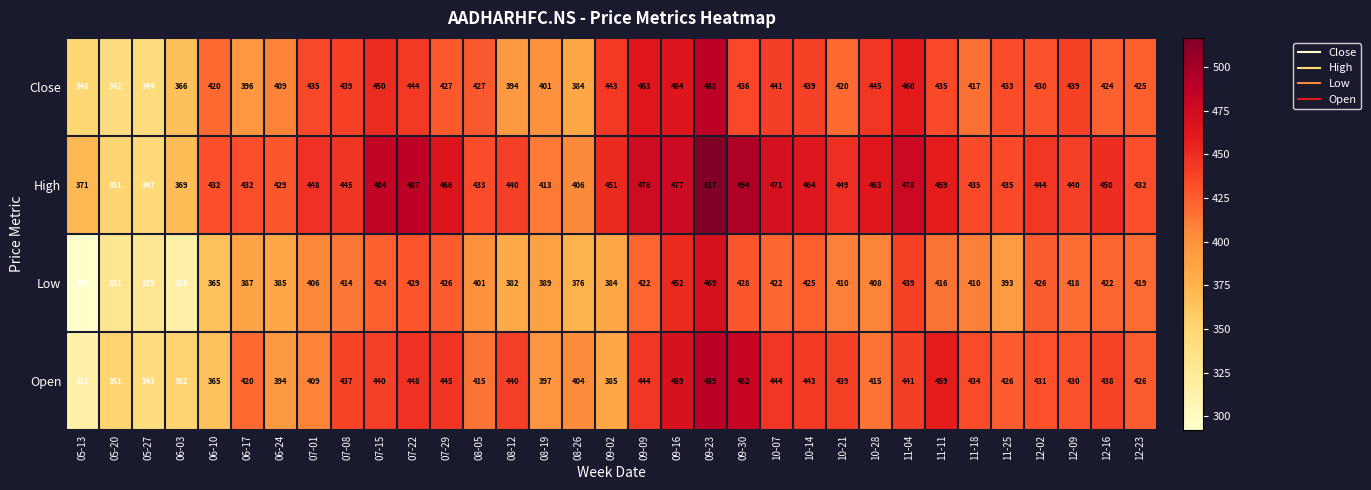

What is the maximum value shown in the chart?

517